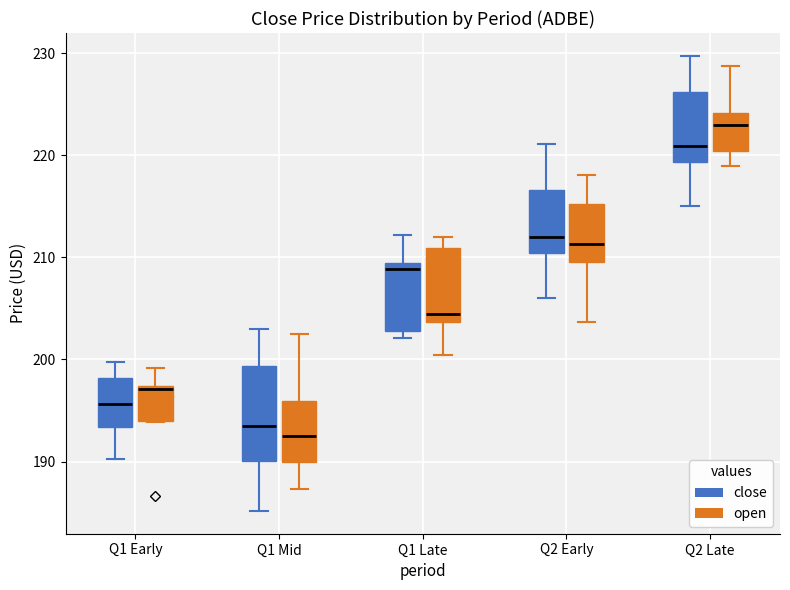

Reading left to right, transcribe this box plot: for each box, give where its median line is, the range the box spans, and where its two whiskers end, as read against the y-axis. The values are not printed on the chart, so give them approximately, as read against the axis.

Q1 Early (close): median 196, box 193 to 198, whiskers 190 to 200
Q1 Early (open): median 197 (just below the box's upper edge), box 194 to 197, whiskers 194 to 199
Q1 Mid (close): median 193, box 190 to 199, whiskers 185 to 203
Q1 Mid (open): median 192, box 190 to 196, whiskers 187 to 203
Q1 Late (close): median 209 (just below the box's upper edge), box 203 to 209, whiskers 202 to 212
Q1 Late (open): median 204 (just above the box's lower edge), box 204 to 211, whiskers 200 to 212
Q2 Early (close): median 212, box 210 to 217, whiskers 206 to 221
Q2 Early (open): median 211, box 210 to 215, whiskers 204 to 218
Q2 Late (close): median 221, box 219 to 226, whiskers 215 to 230
Q2 Late (open): median 223, box 220 to 224, whiskers 219 to 229